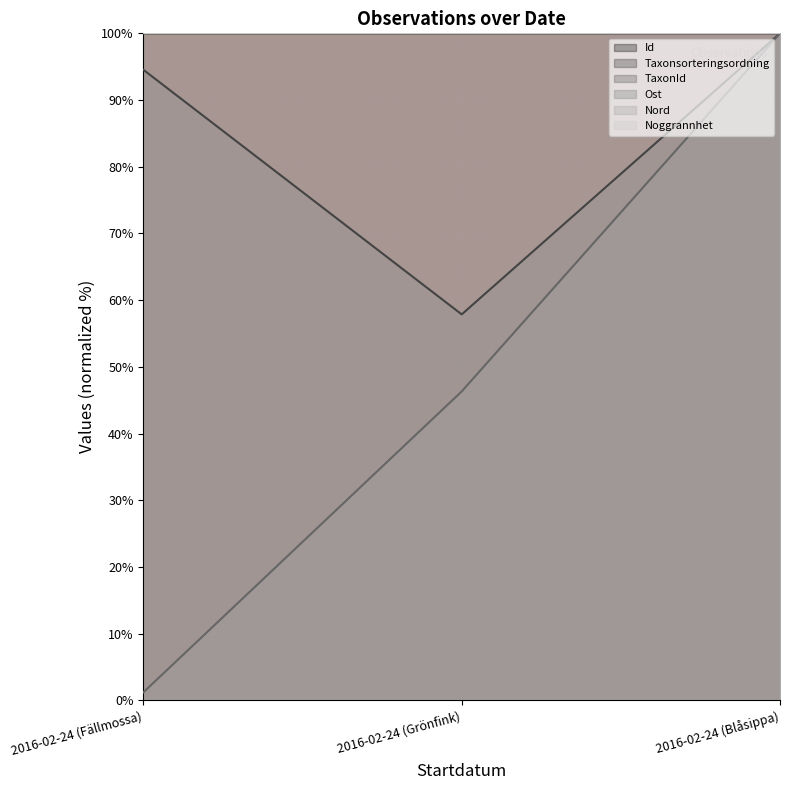

Does the chart display data point markers on the line(s)?

No